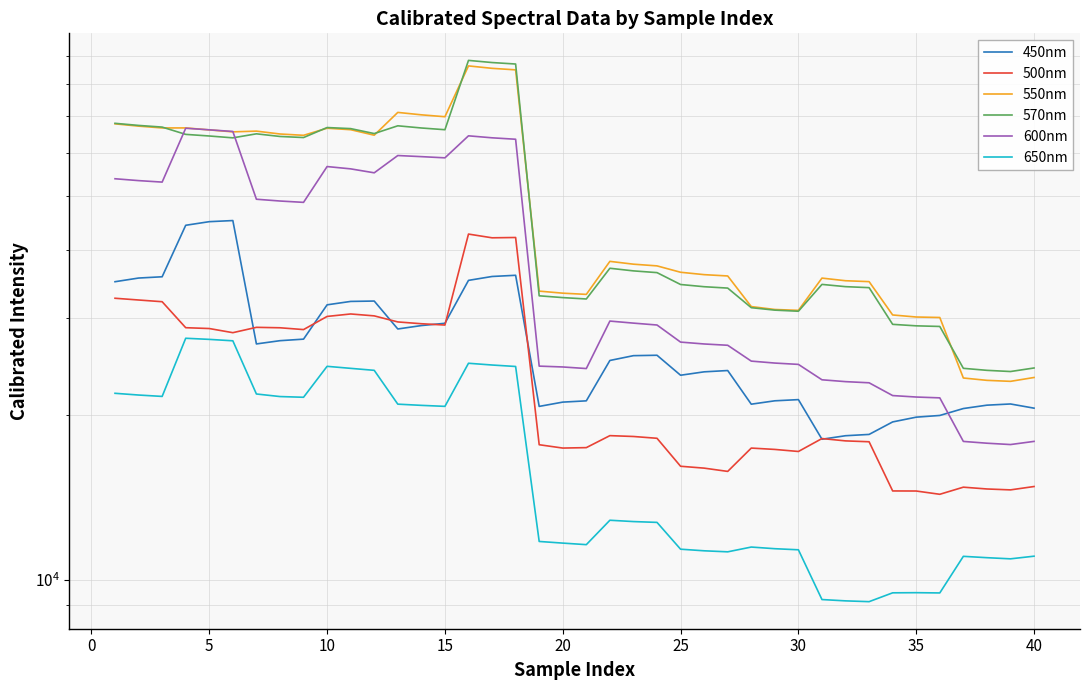

How many interior local peaks does the 550nm series have?

7